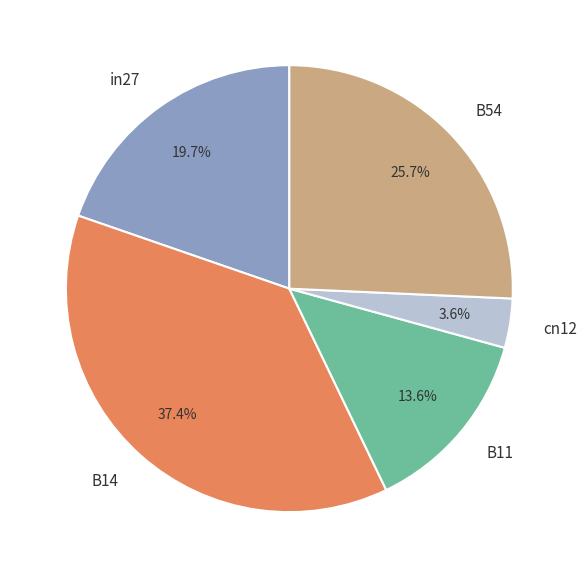

What percentage is NOT represented by in27?

80.3%